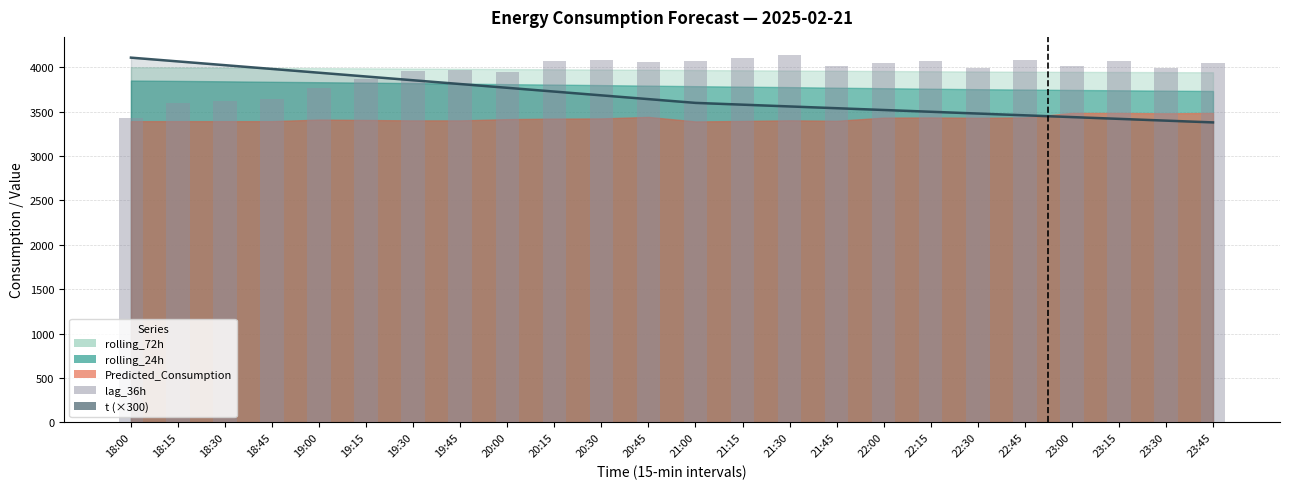

Which series changed the most between 21:15 and 22:15?

t (×300)